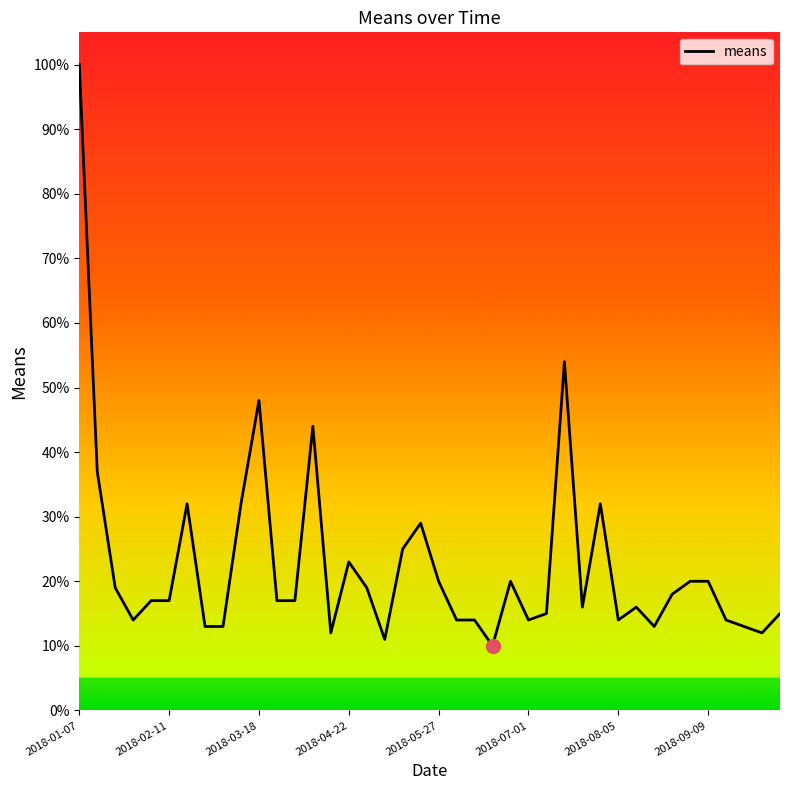

What is the minimum value shown in the chart?

10